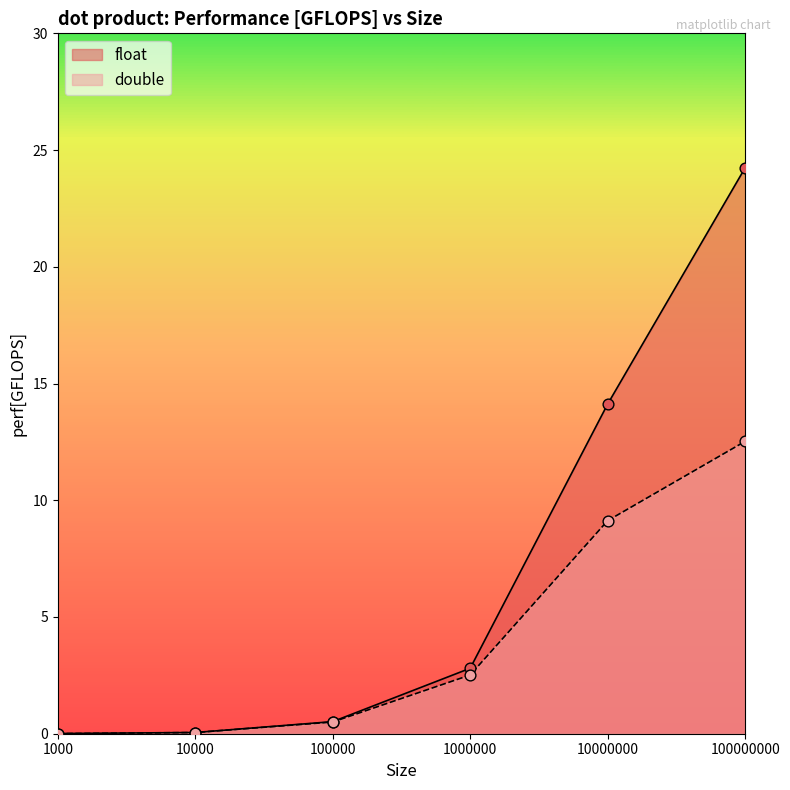

At how many categories does at least one series exceed 1?

3